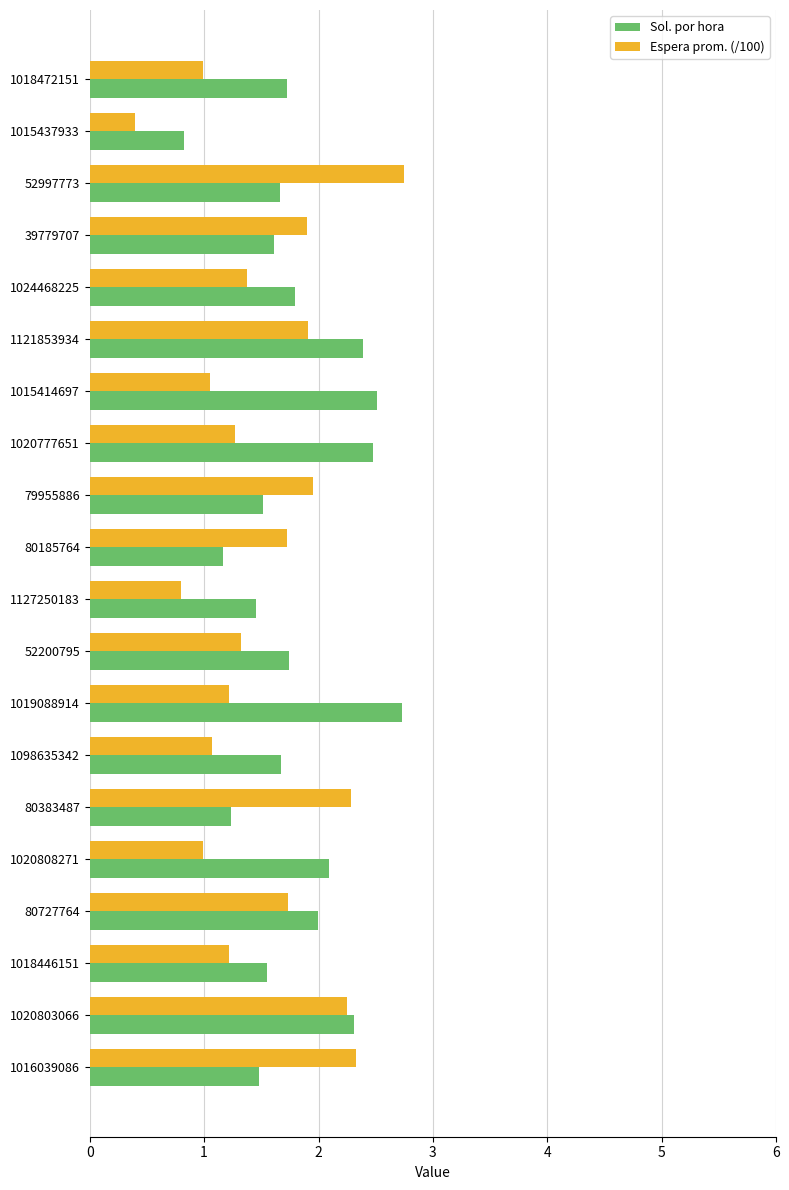

Is the value of Sol. por hora at 1018446151 greater than the value of Espera prom. (/100) at 1015437933?

Yes